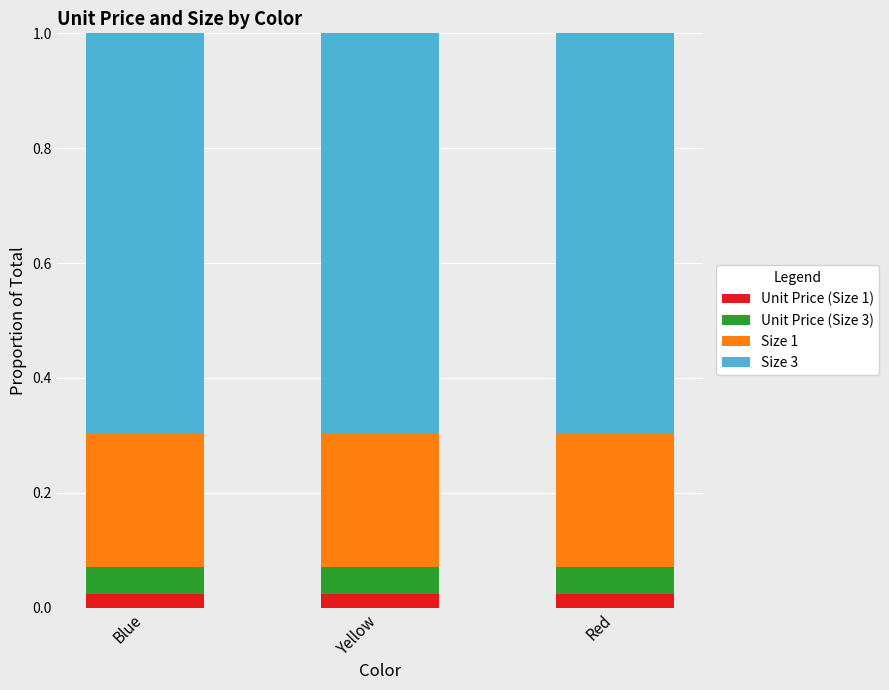

What is the total value across all series at Blue?

1.0